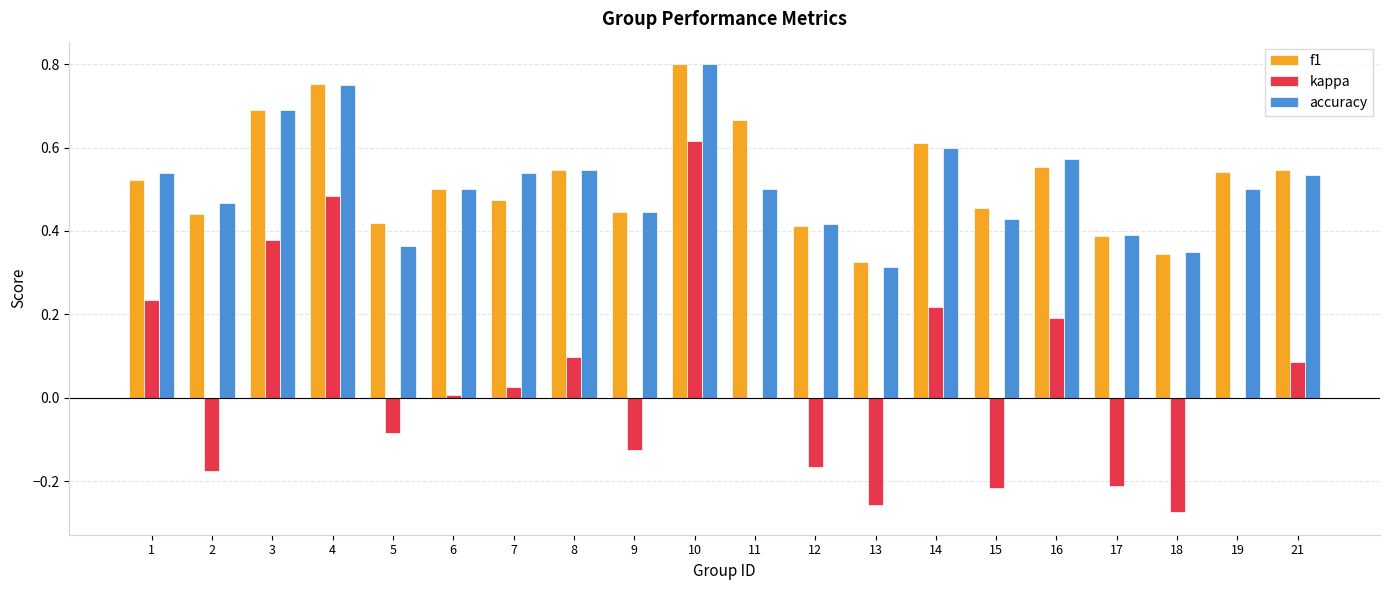

Which category has the highest value across all series?

10